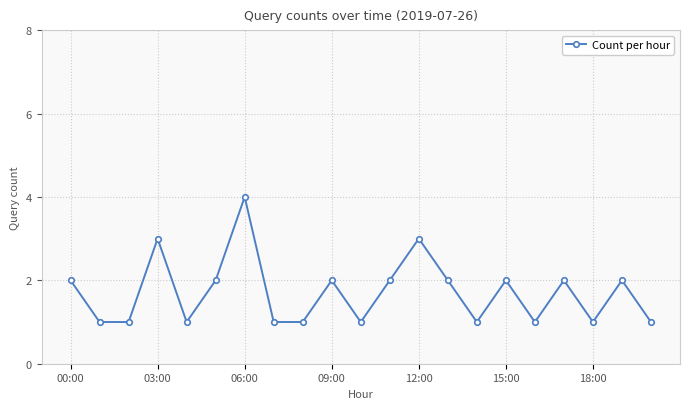

True or false: the data has more than 1 interior local peaks.

True